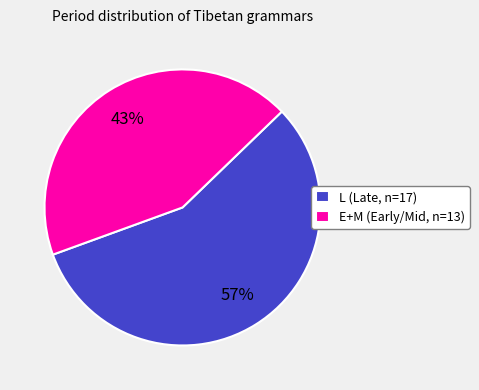

Is it true that L is 40% of the pie?

False